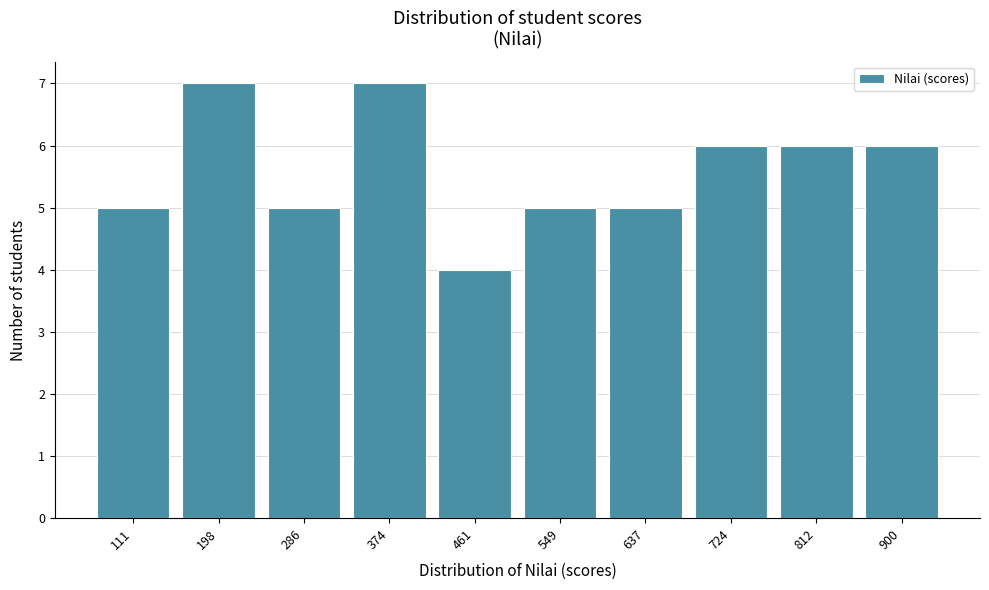

Reading left to right, list all the values displayed in this chart.

5	7	5	7	4	5	5	6	6	6